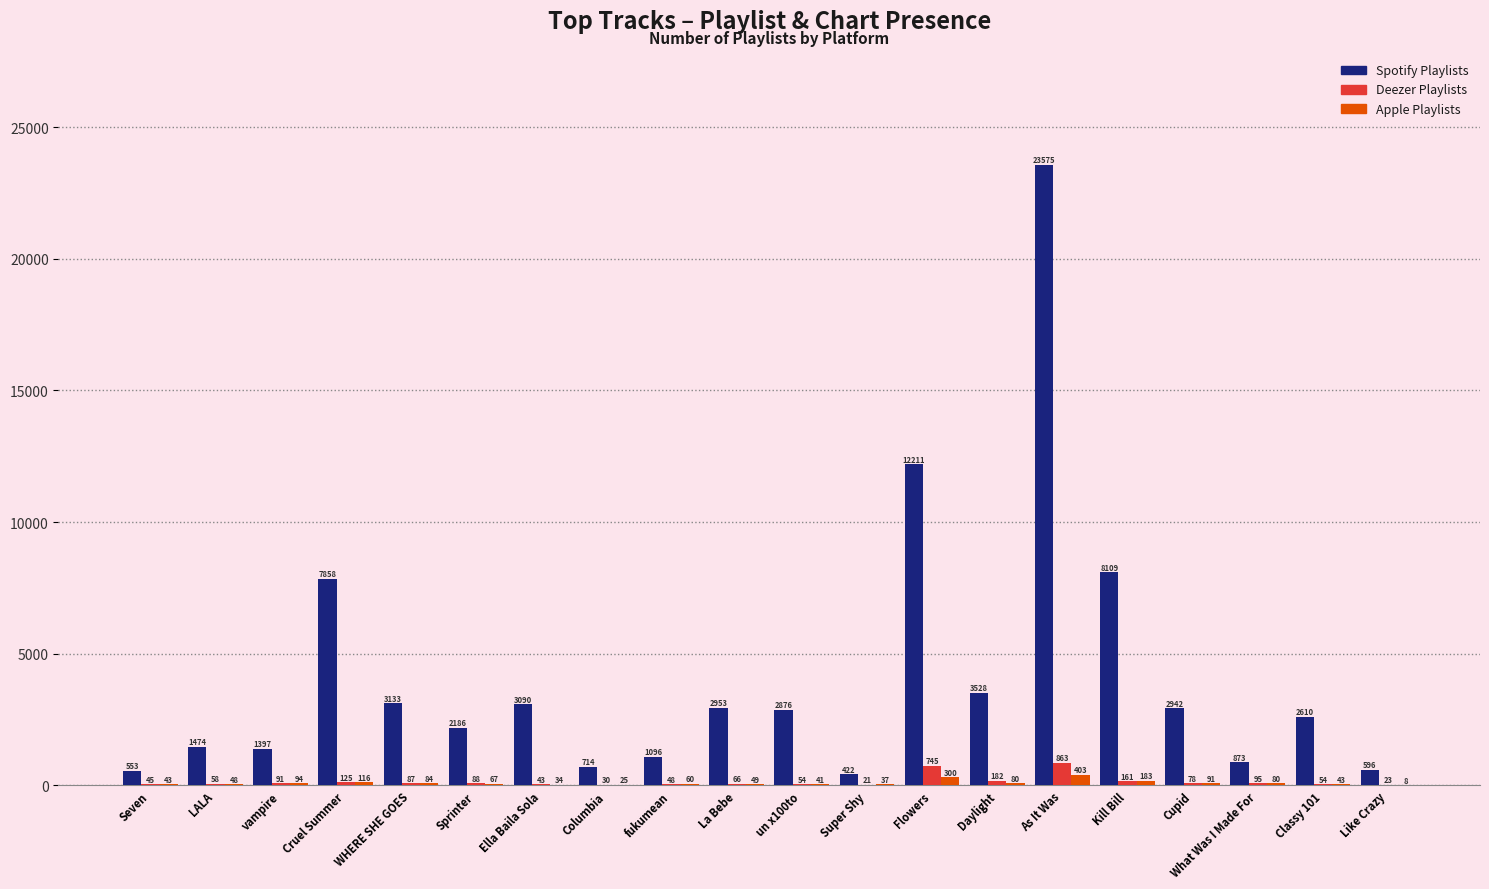

What is the sum of all Deezer Playlists values?

2957